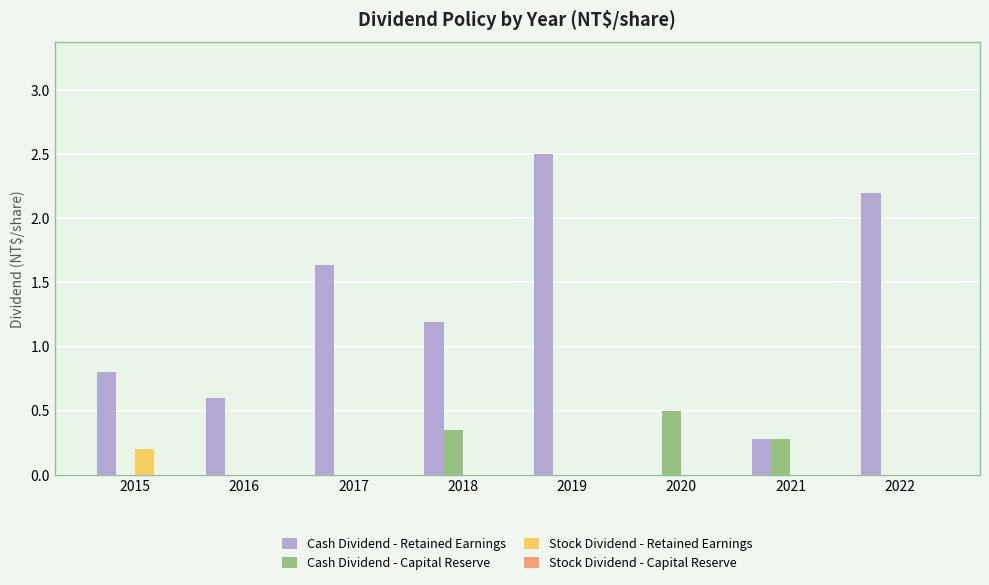

What is the spread (max minus min) of values at 2018?

1.2